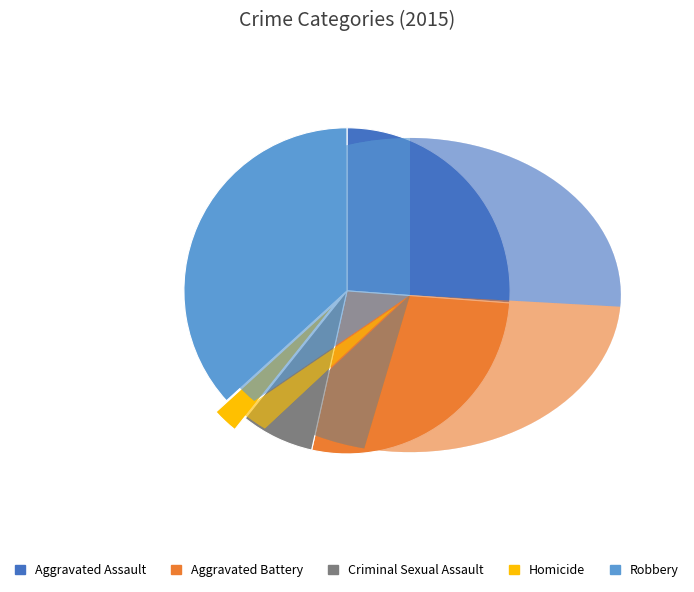

Is the sum of Robbery and Aggravated Battery greater than half?

Yes